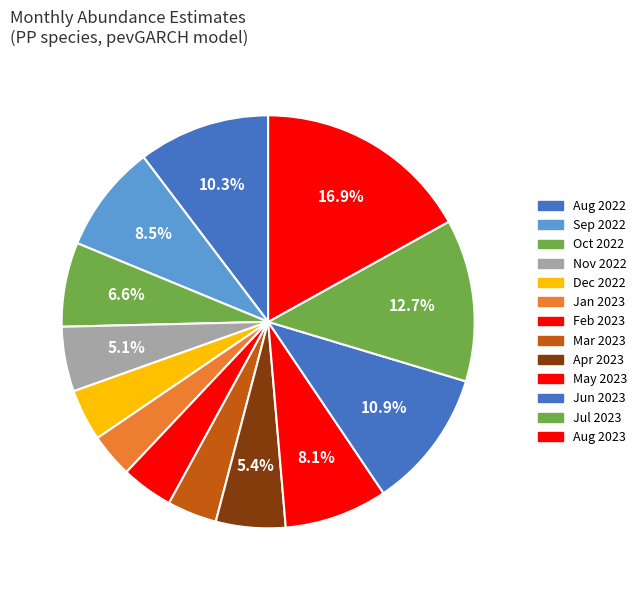

How many slices are in this pie chart?

13